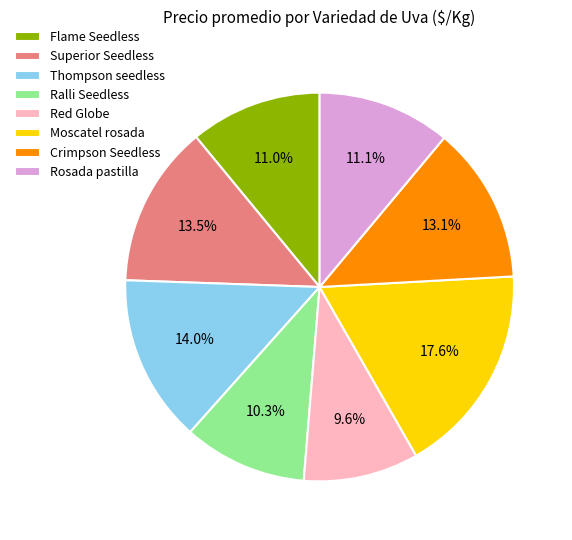

To the nearest percent, what is the average slice percentage?

12%